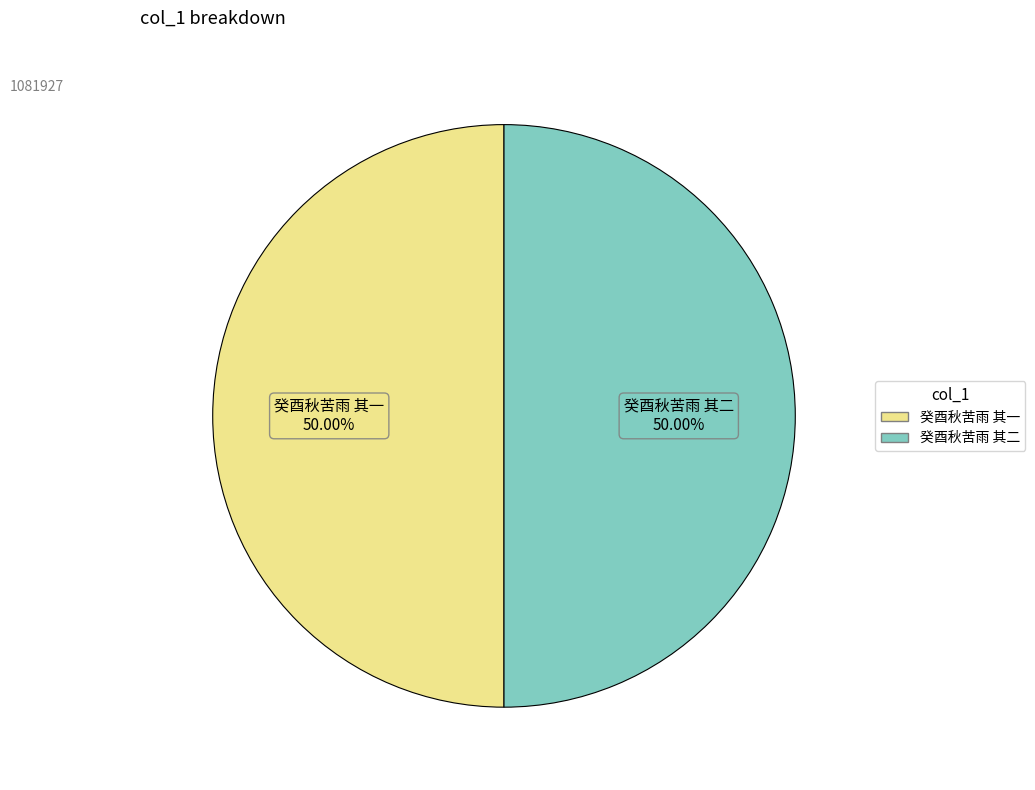

What is the ratio of the value at 癸酉秋苦雨 其二 to the value at 癸酉秋苦雨 其一?

1.0